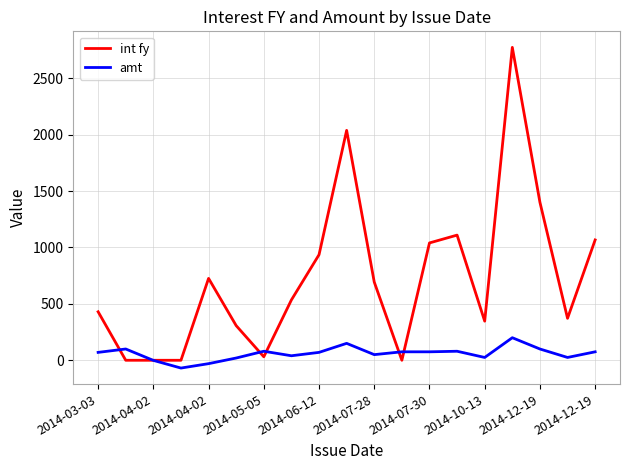

Which series has the largest total across all categories?

int fy